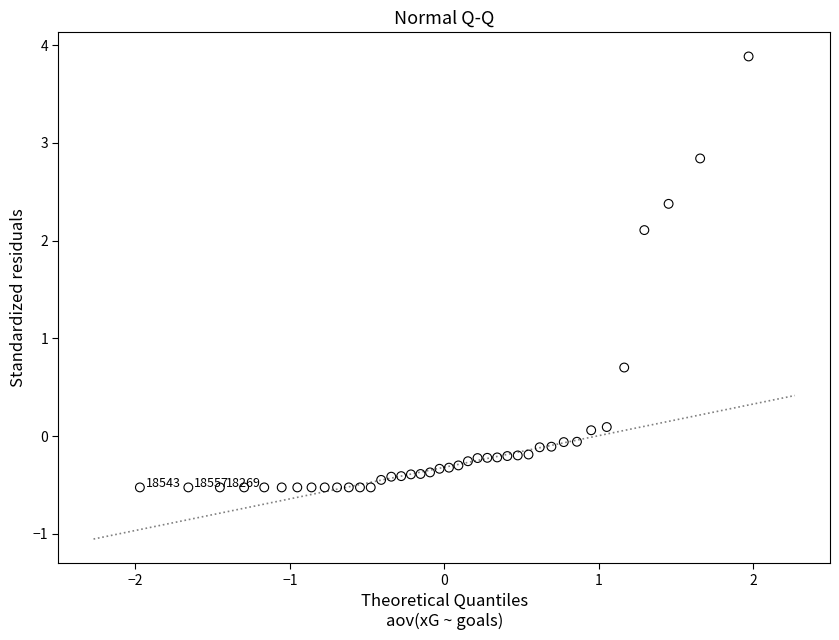

What is the range of Y values (max minus min)?

4.4